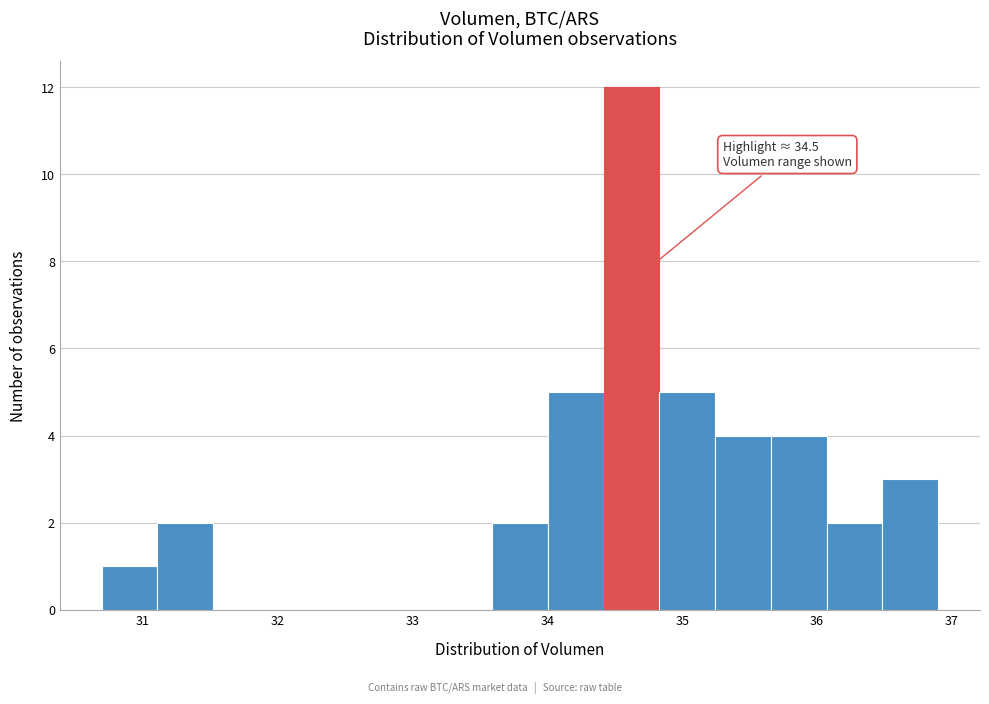

Which range on the x-axis has the tallest bar?

34.4 to 34.8